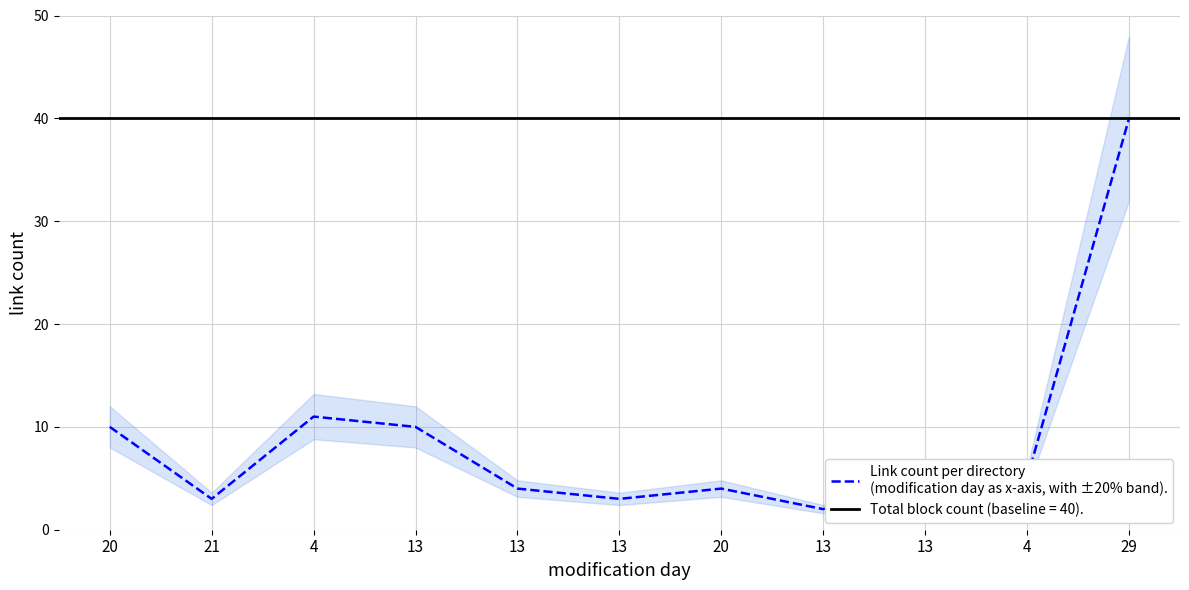

List the labels in order of value, smallest first.

13, 21, 13, 13, 20, 13, 4, 20, 13, 4, 29